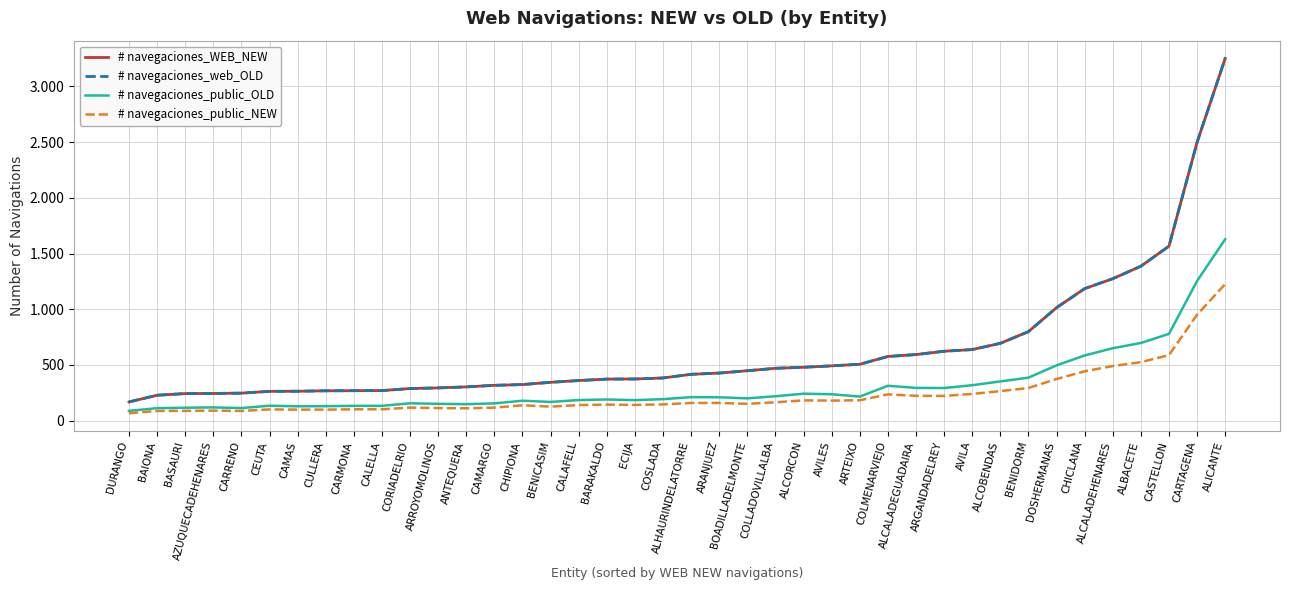

True or false: # navegaciones_WEB_NEW and # navegaciones_web_OLD intersect in this chart.

False